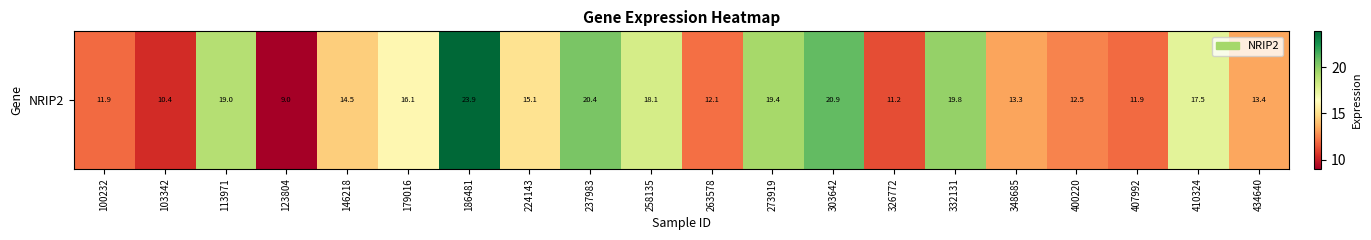

What is the difference between the values at 273919 and 113971?

0.4